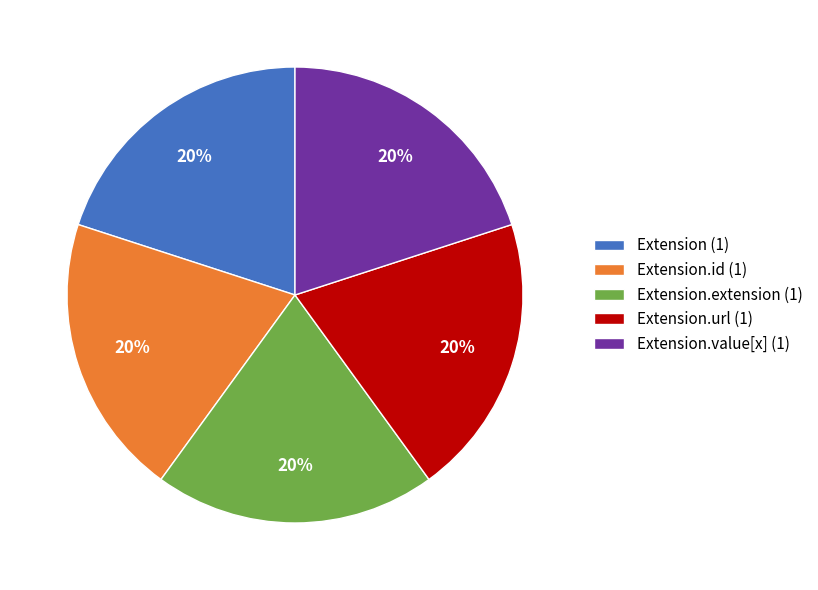

Does Extension (1) represent more than half of the total?

No